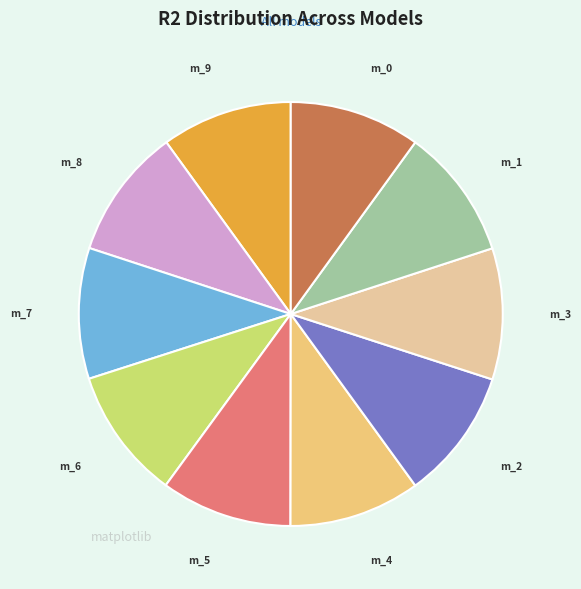

How many slices are in this pie chart?

10